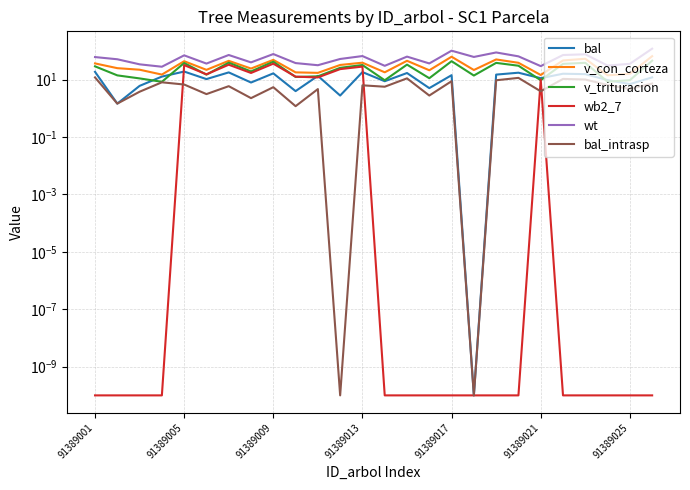

The wb2_7 series shows 16.9 at 7. True or false?

True